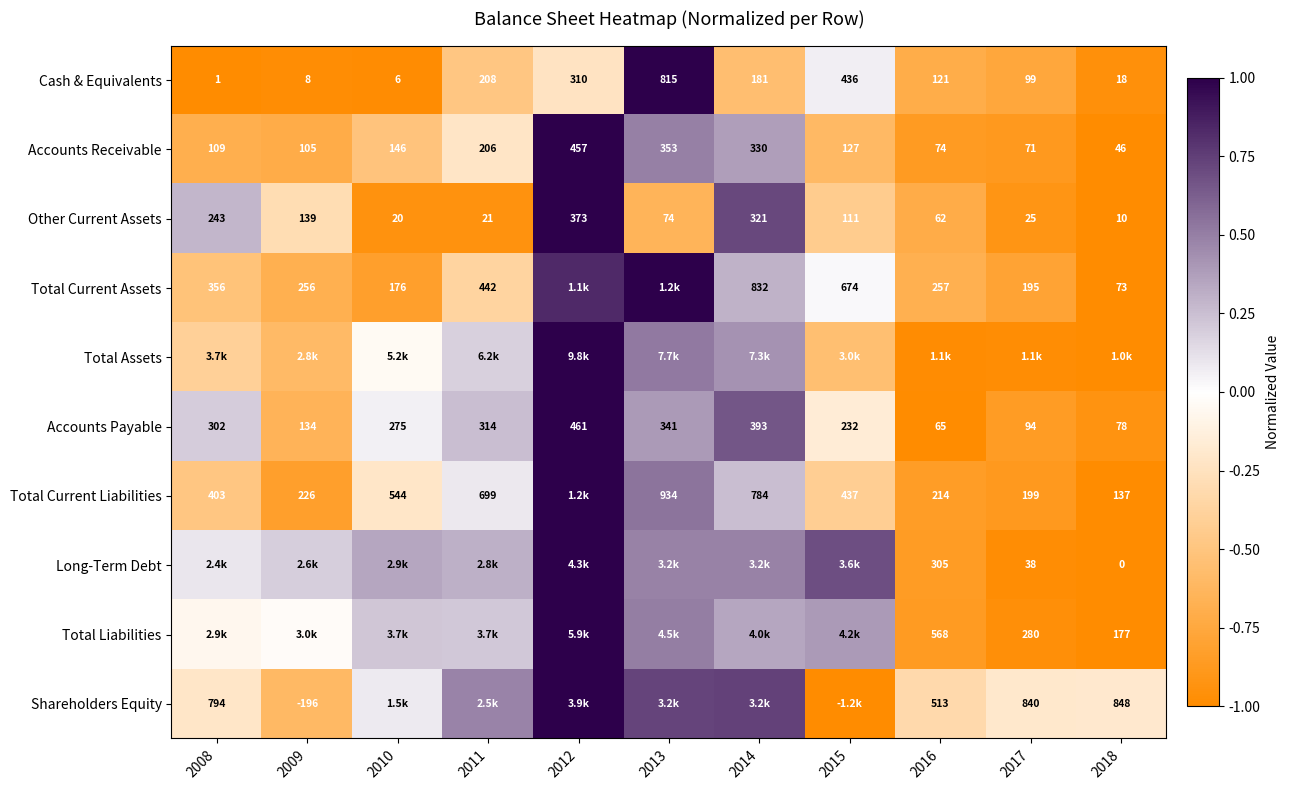

Is it true that Long-Term Debt equals 0.1 at 2013?

False